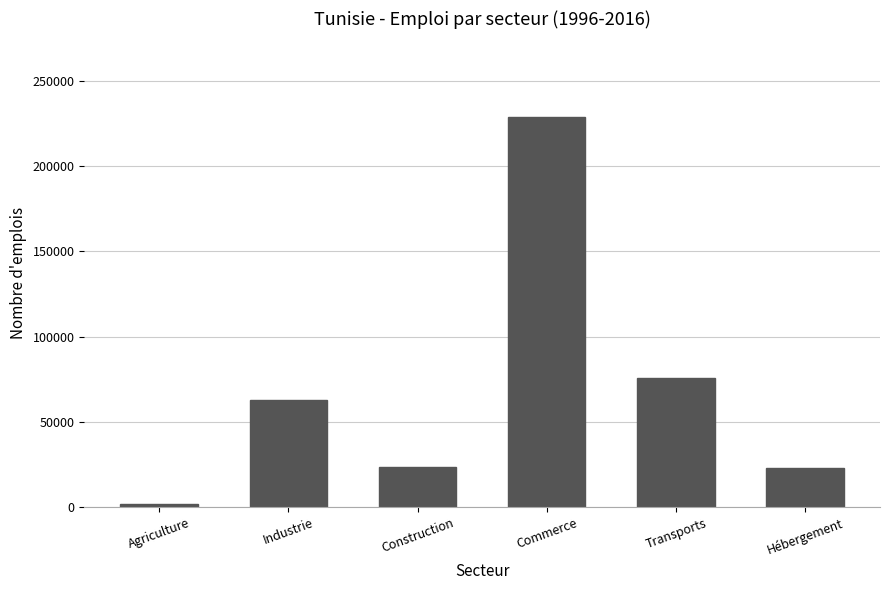

How many values are below 62602?

3